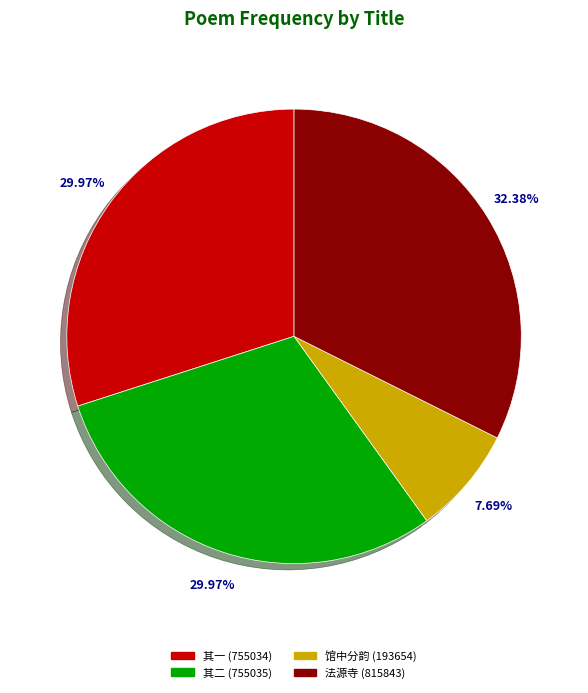

Count the number of slices in the pie.

4